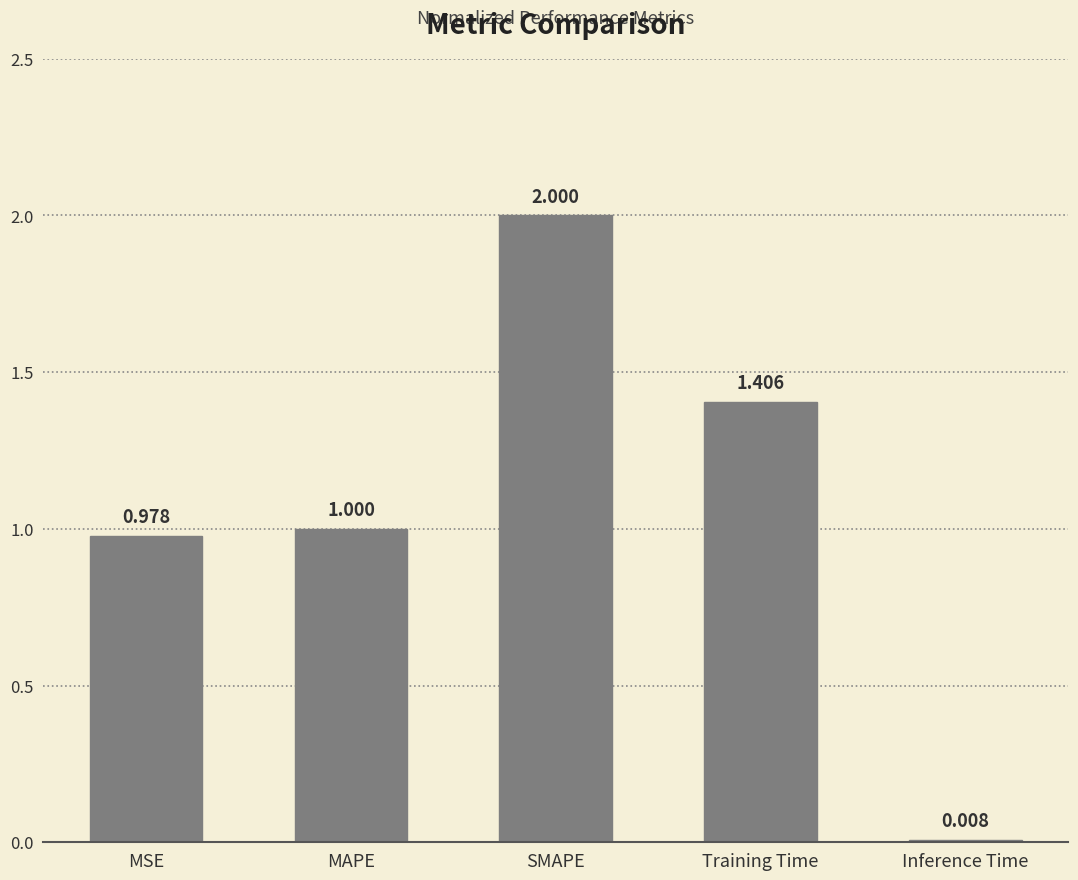

What is the greatest value displayed?

2.0